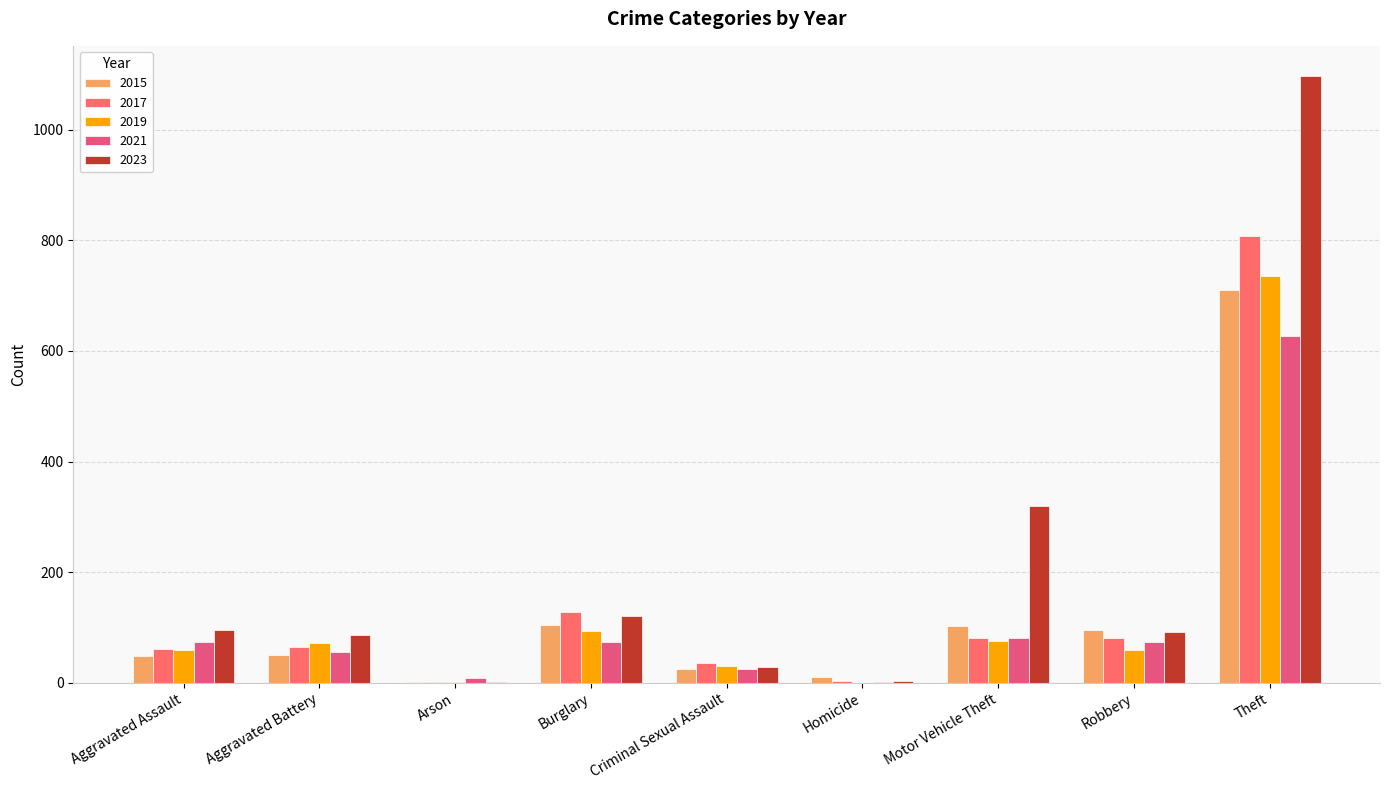

How many distinct data groups are displayed?

5